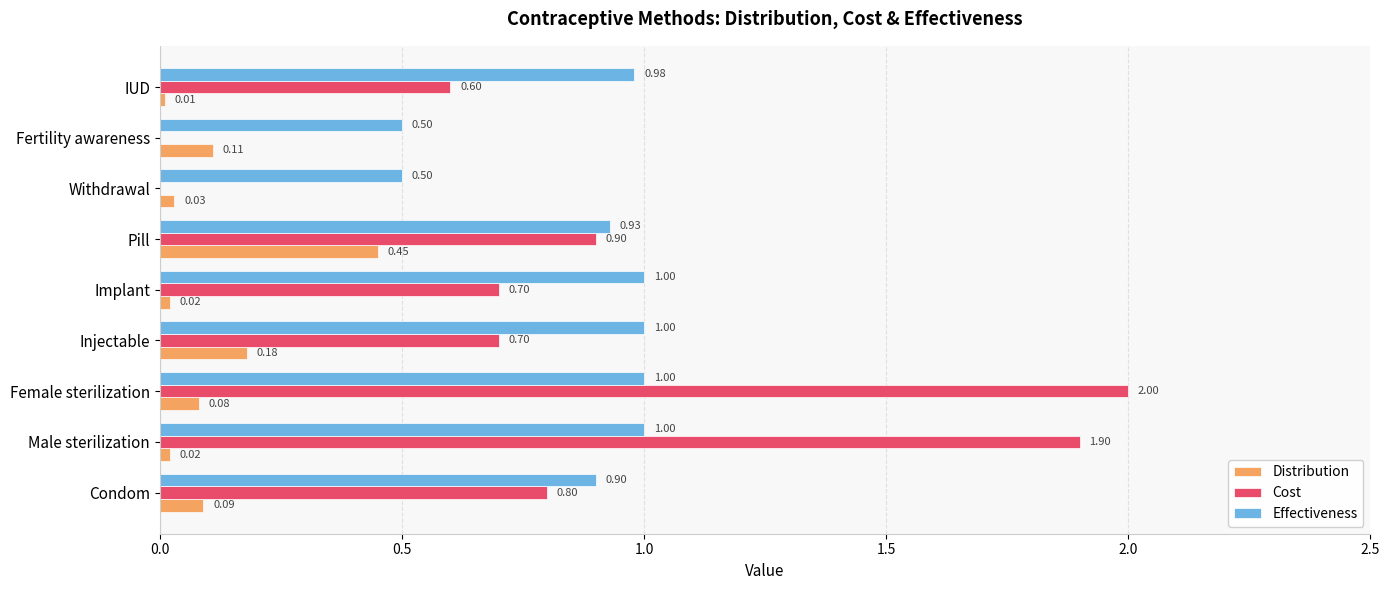

Which series has the largest total across all categories?

Effectiveness